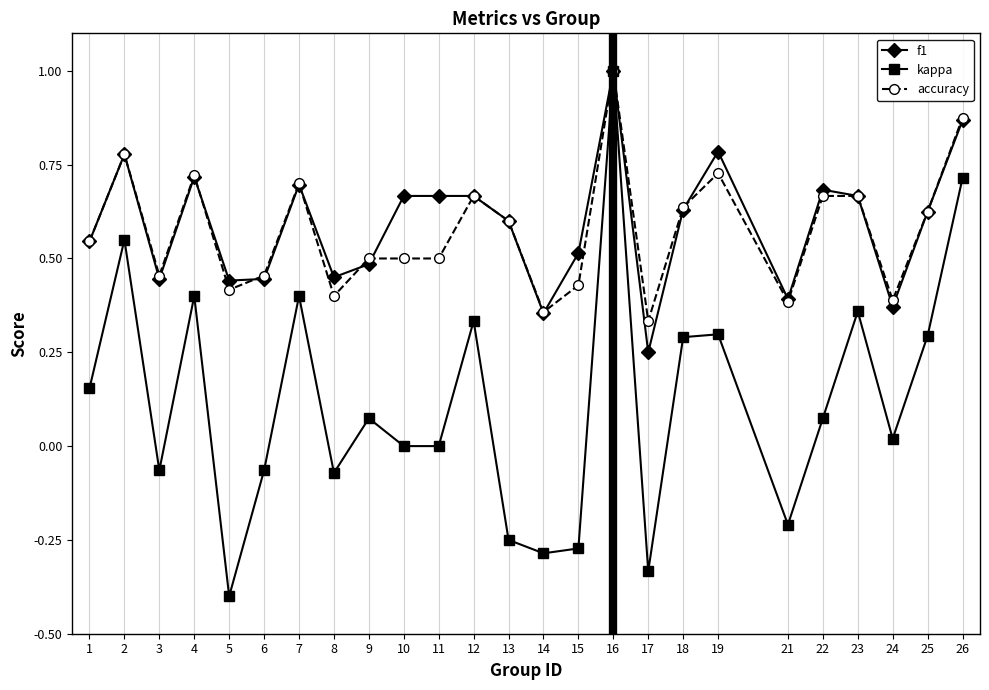

At which label does kappa first exceed 0?

1